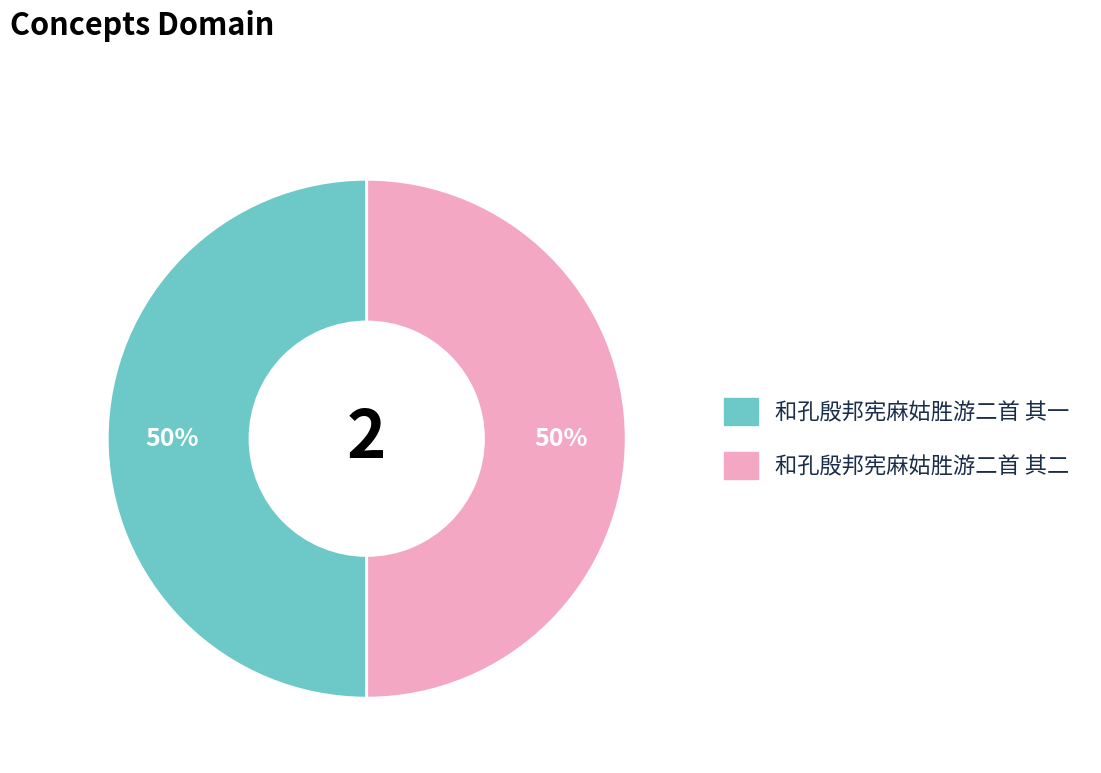

What percentage is the 和孔殷邦宪麻姑胜游二首 其二 slice, to the nearest percent?

50%